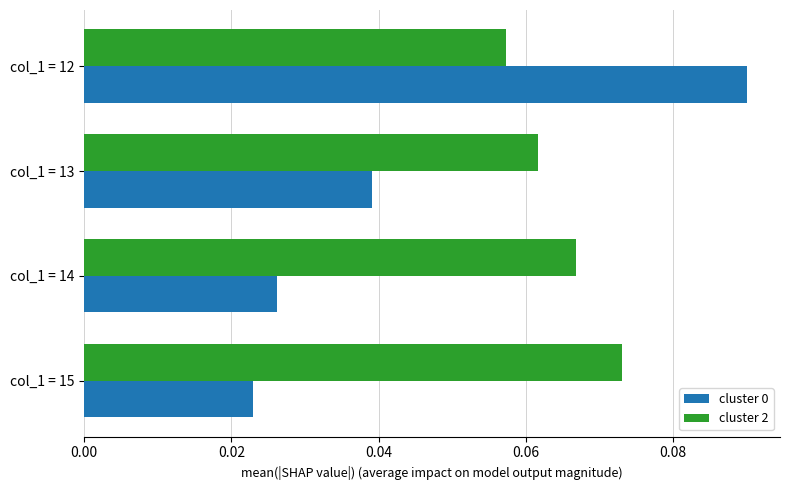

The cluster 2 series shows 0.0 at col_1 = 14. True or false?

False